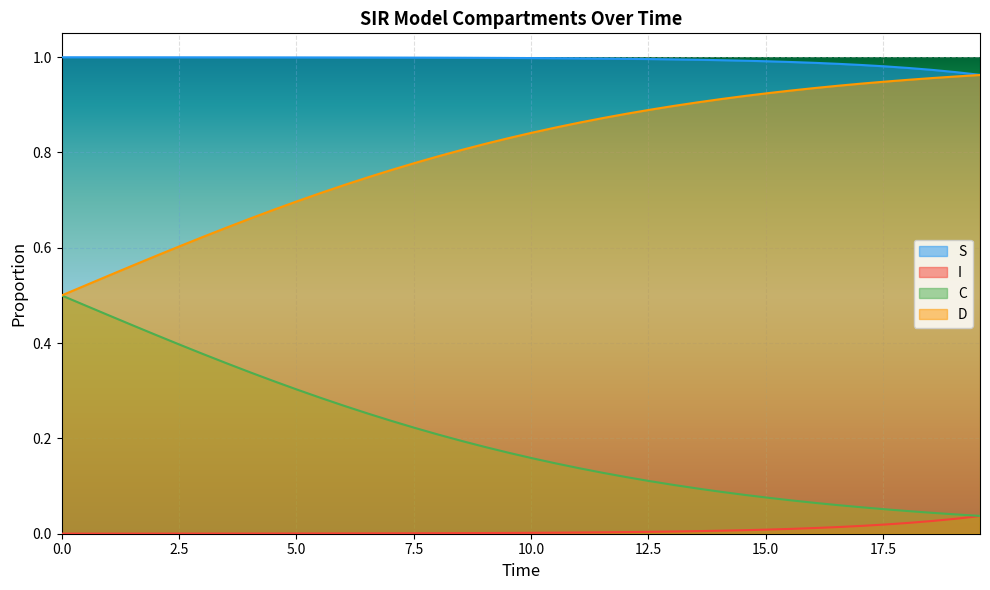

Rank the series by their average value, from lowest to highest.

I, C, D, S